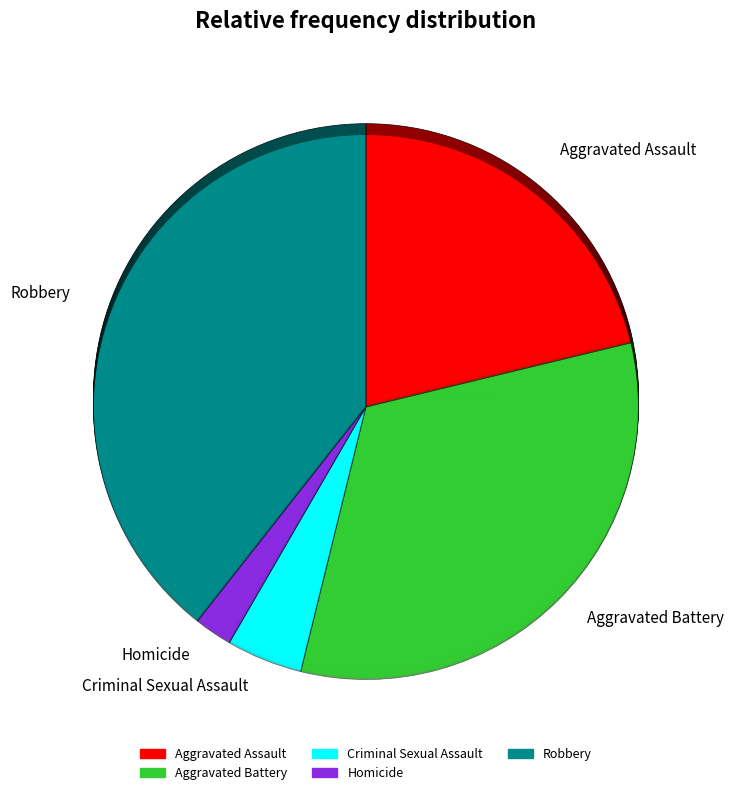

To the nearest percent, what is the combined percentage of Aggravated Battery and Criminal Sexual Assault?

37%